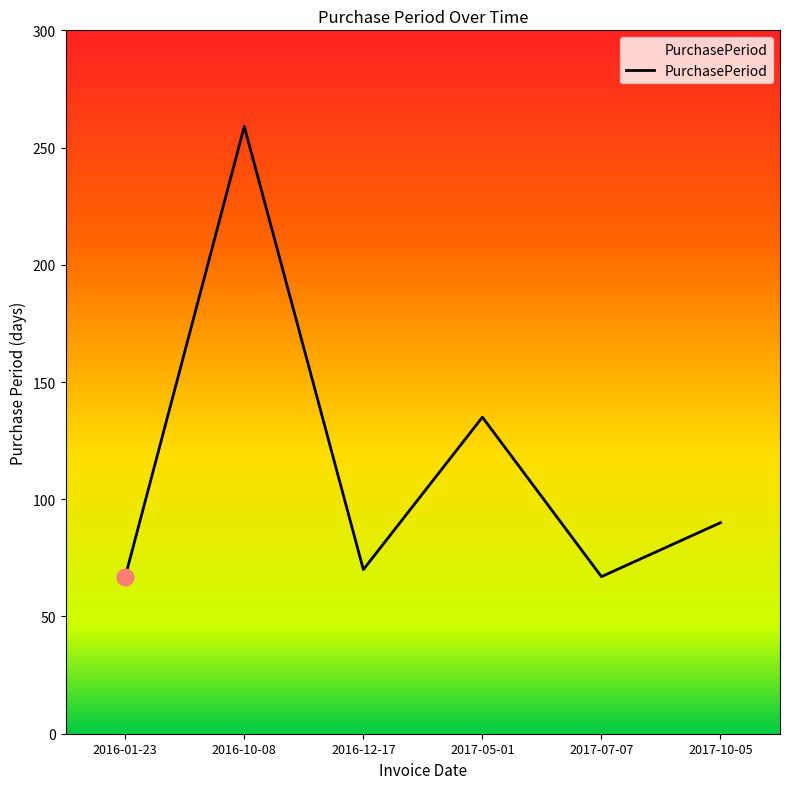

Is it true that the value at 2017-05-01 is 135?

True